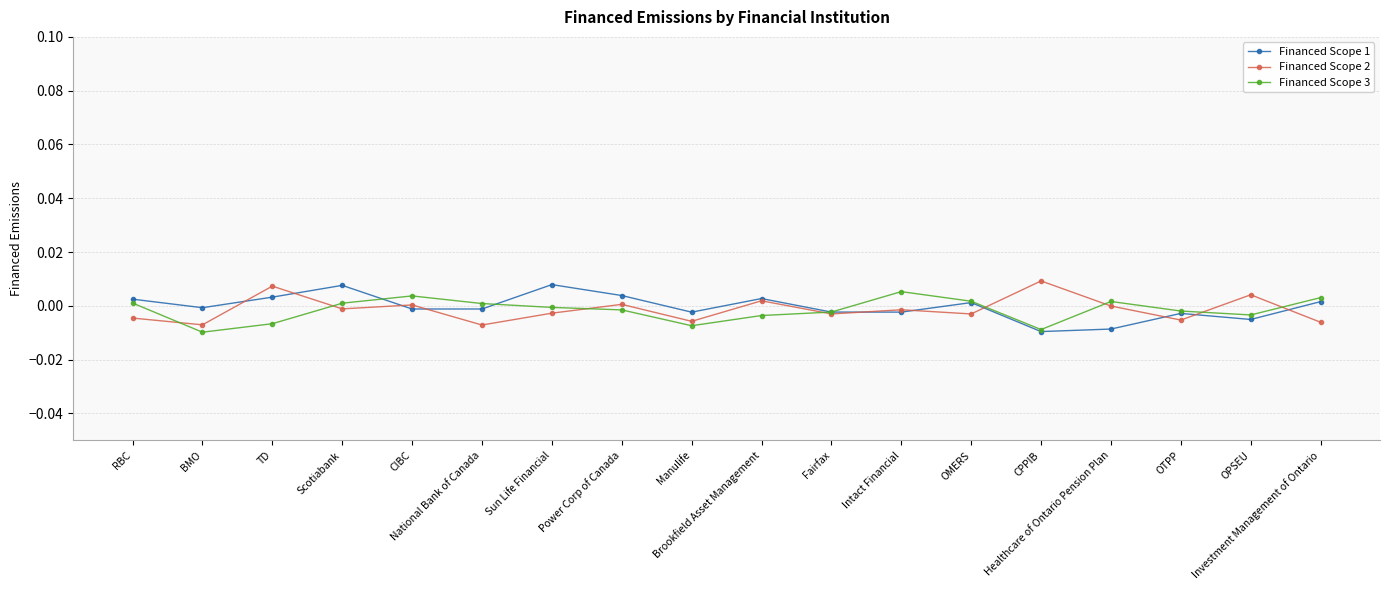

Count the number of categories in the chart.

18